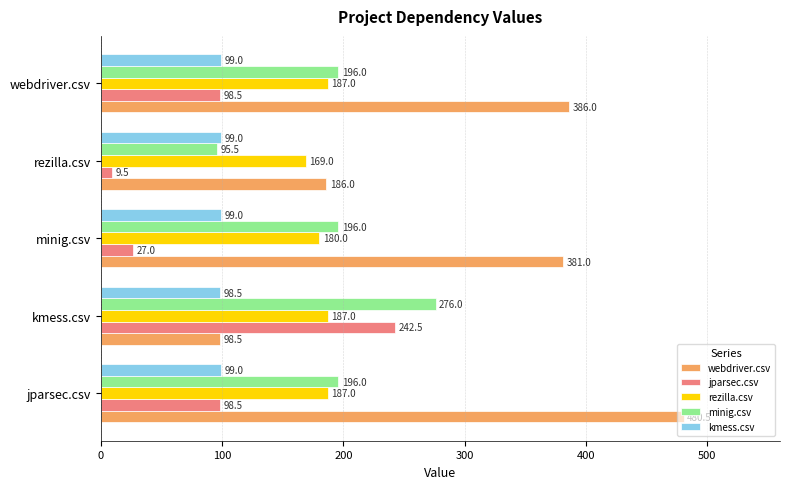

Rank the series by their maximum value, from lowest to highest.

kmess.csv, rezilla.csv, jparsec.csv, minig.csv, webdriver.csv